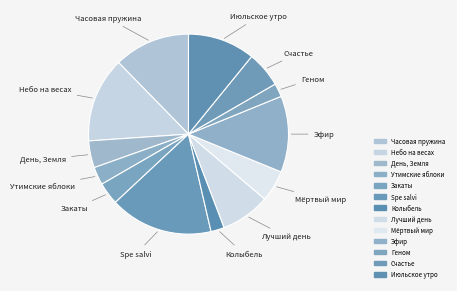

To the nearest percent, what is the average slice percentage?

8%